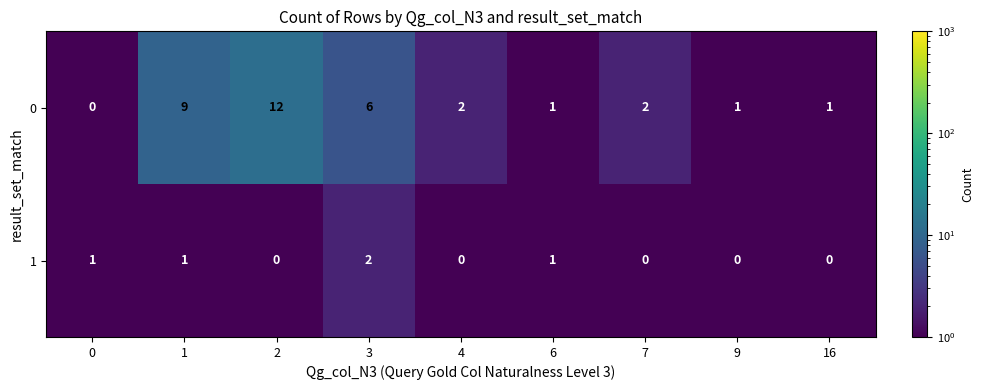

Which series has the widest spread of values?

row_0